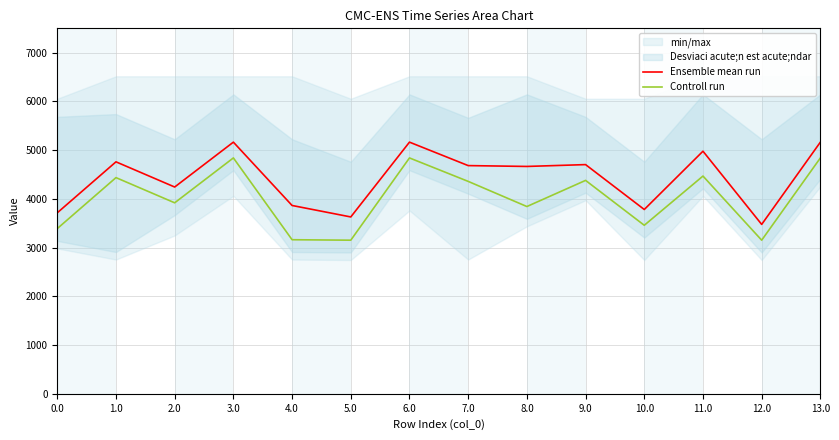

What is the greatest value displayed?

5164.5